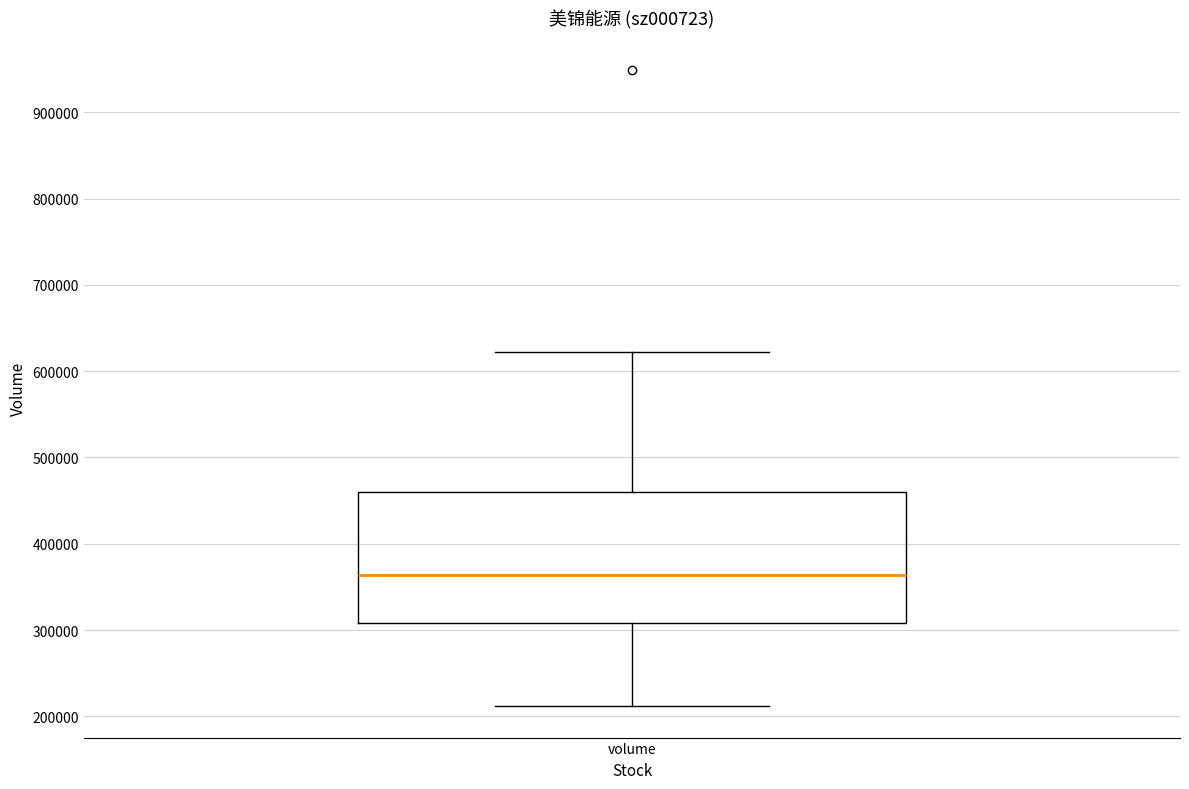

Where does the upper whisker of the box for volume end on the y-axis? The values are not printed on the chart, so give them approximately, as read against the axis.

620000